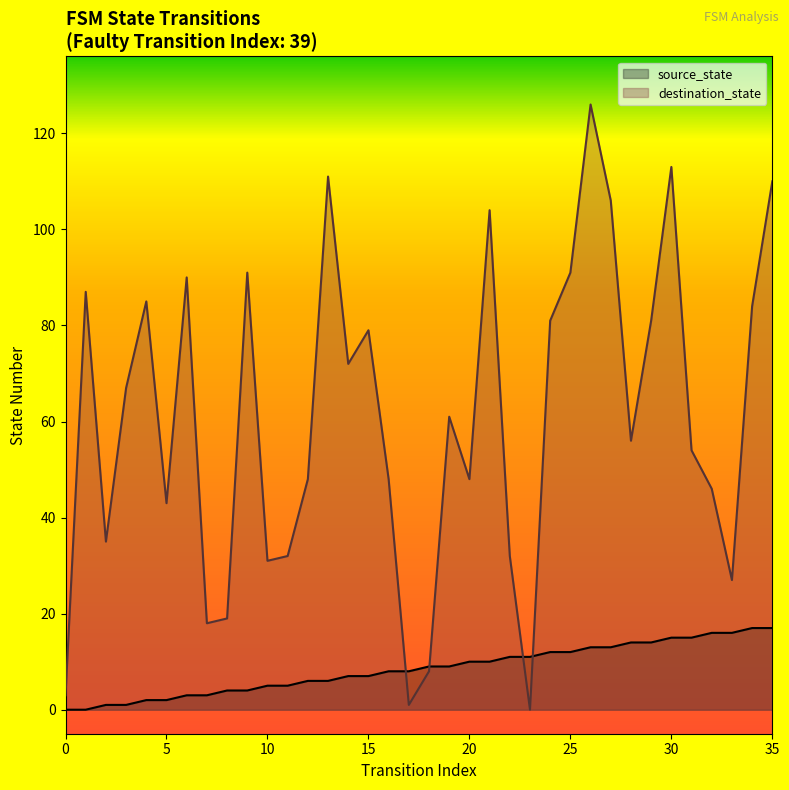

What is the difference between the destination_state values at 7 and 16?

30